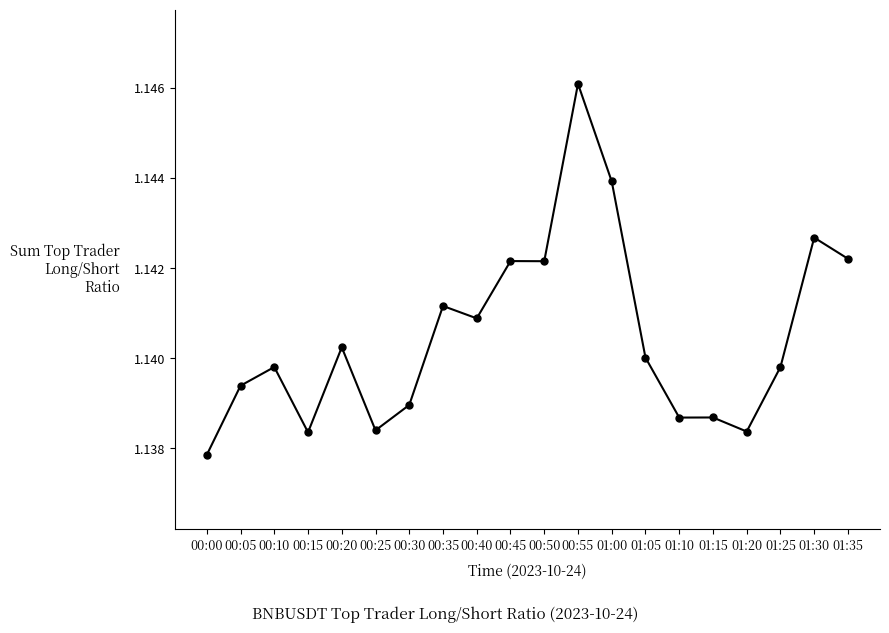

What is the sum of all values?

22.8